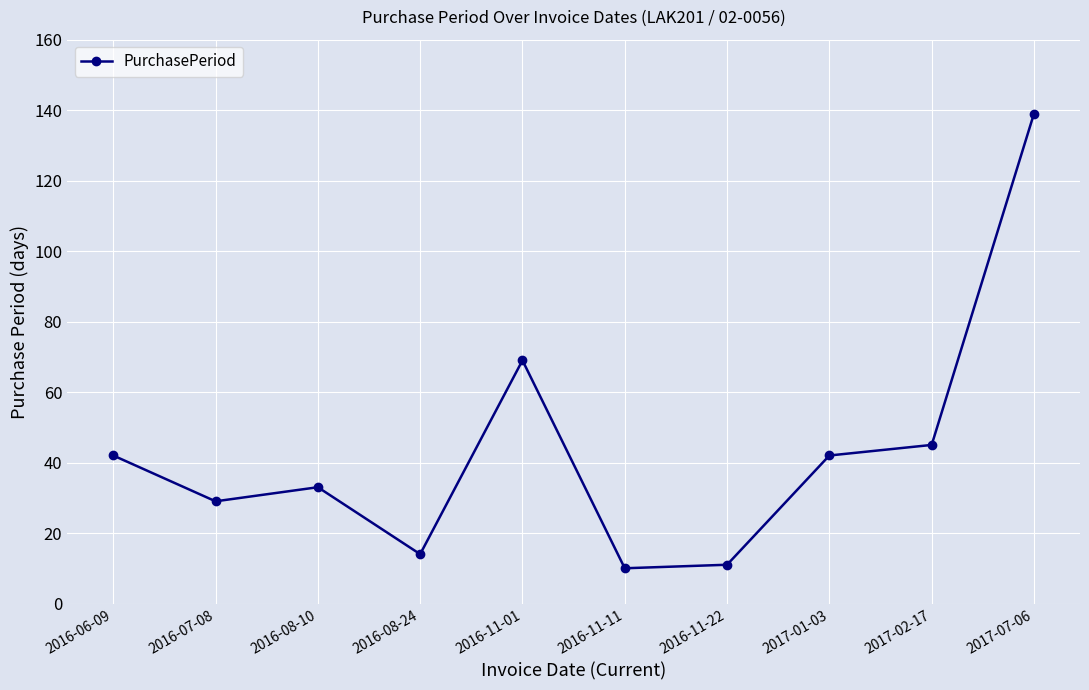

What is the greatest value displayed?

139